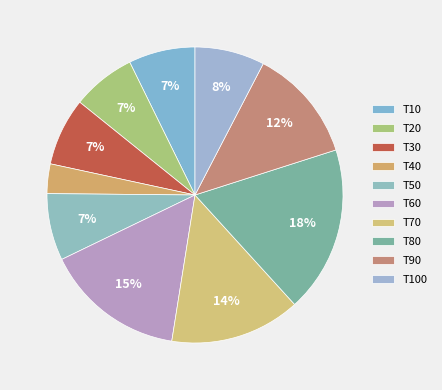

How many segments does this pie chart have?

10